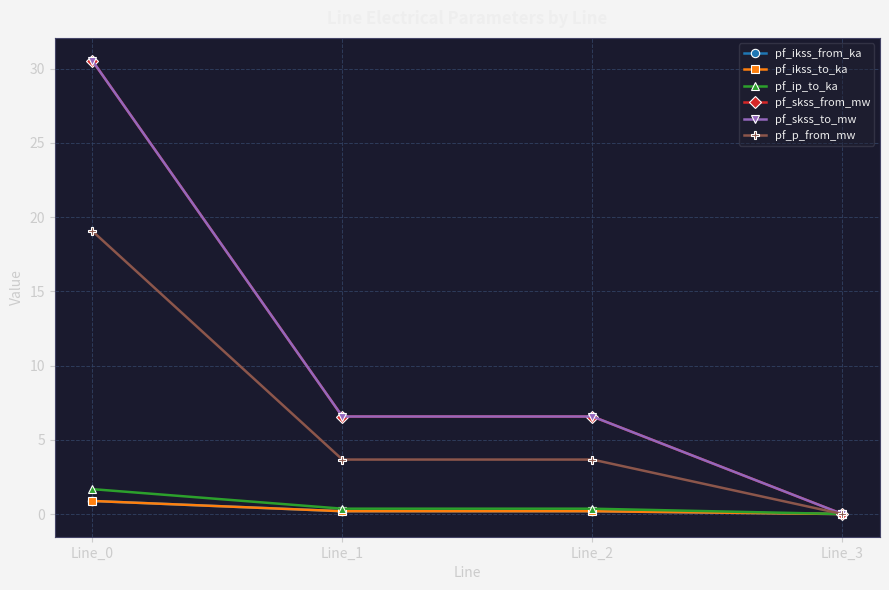

Which series changed the most between Line_0 and Line_1?

pf_skss_from_mw